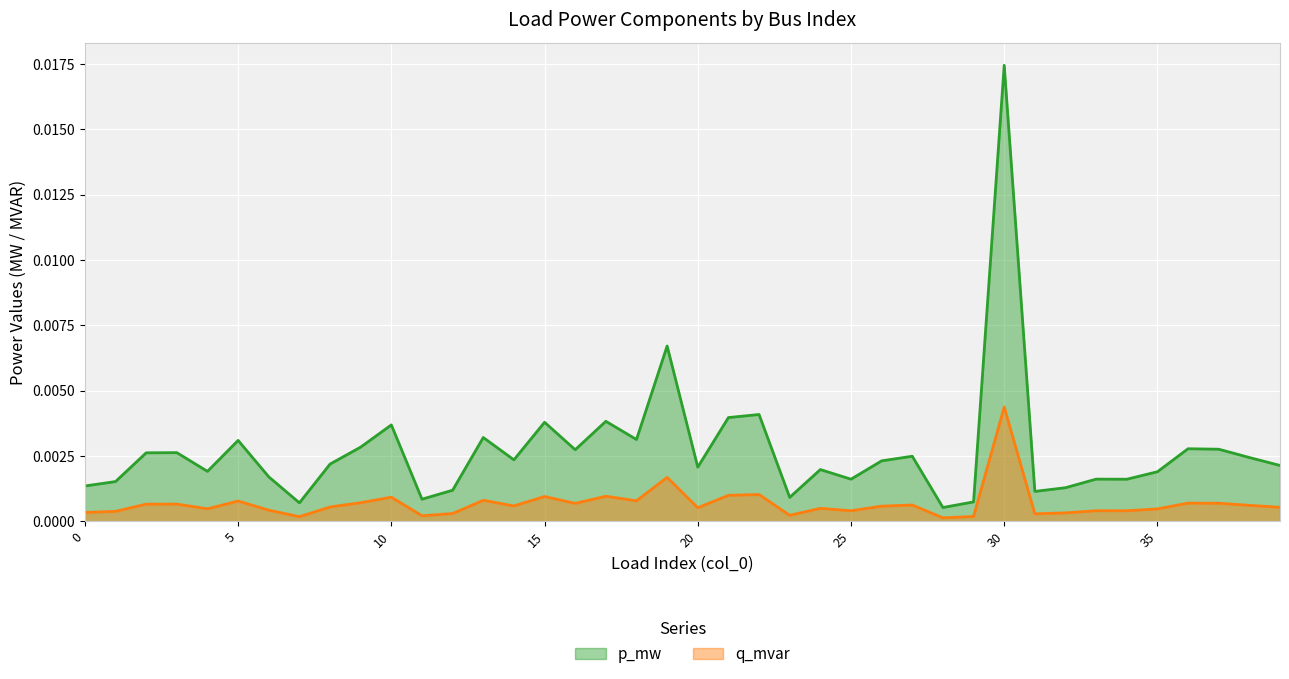

Is the value of q_mvar at 2 greater than the value of p_mw at 32?

Yes